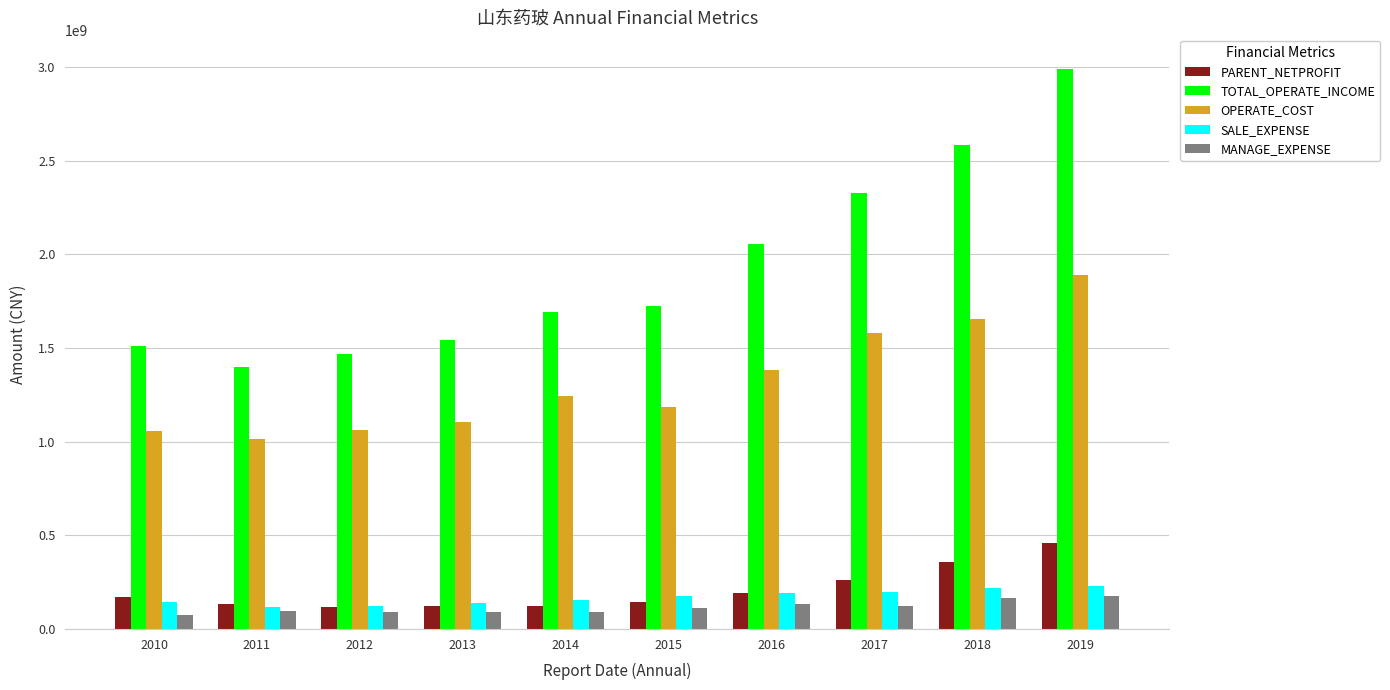

At 2010, list the series in order from smallest to largest.

MANAGE_EXPENSE, SALE_EXPENSE, PARENT_NETPROFIT, OPERATE_COST, TOTAL_OPERATE_INCOME